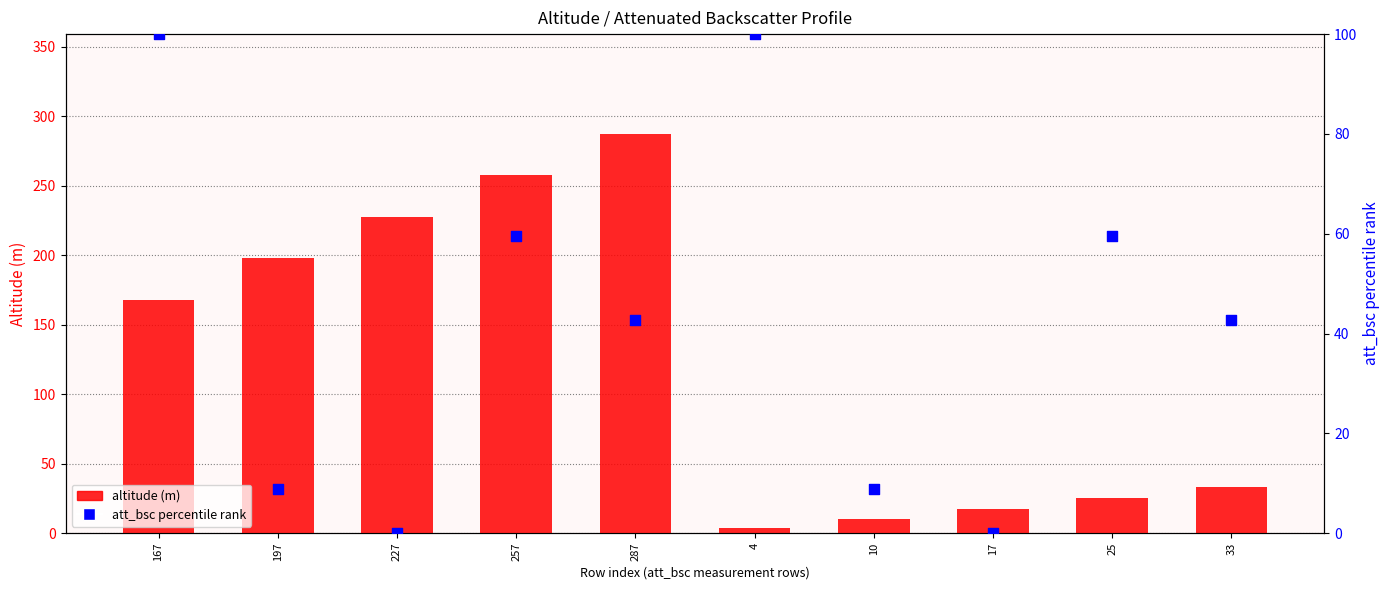

Is the value of att_bsc percentile at 10 greater than the value of altitude (m) at 17?

No